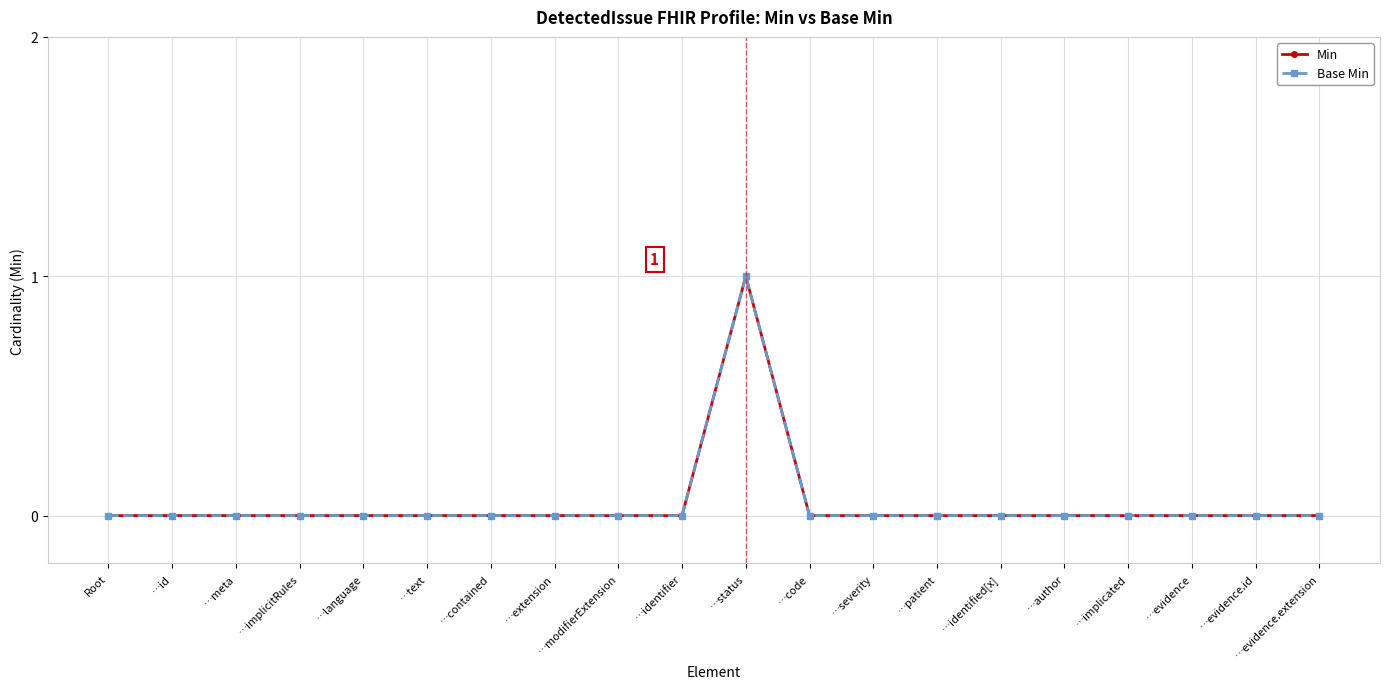

True or false: Min and Base Min intersect in this chart.

False